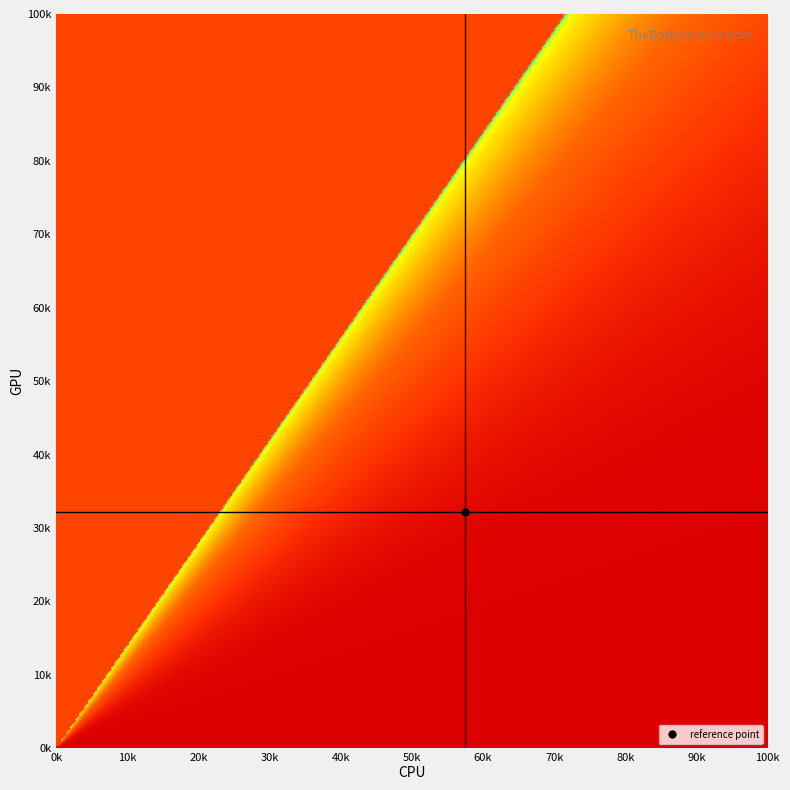

Is the value of y at 19 greater than the value of x at 11?

No